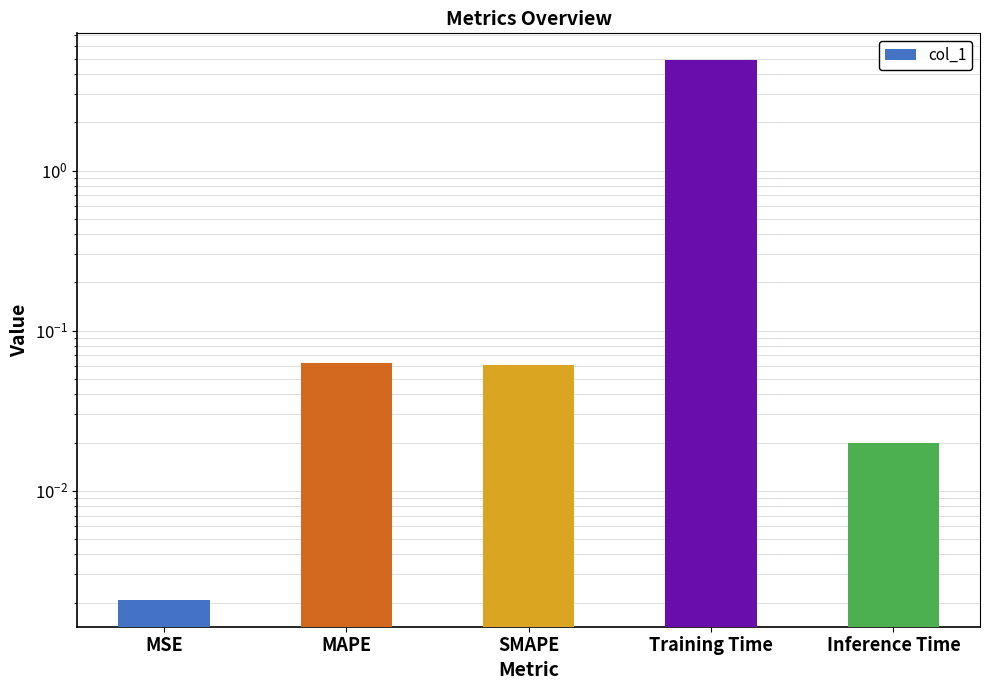

Which category has the highest value across all series?

Training Time